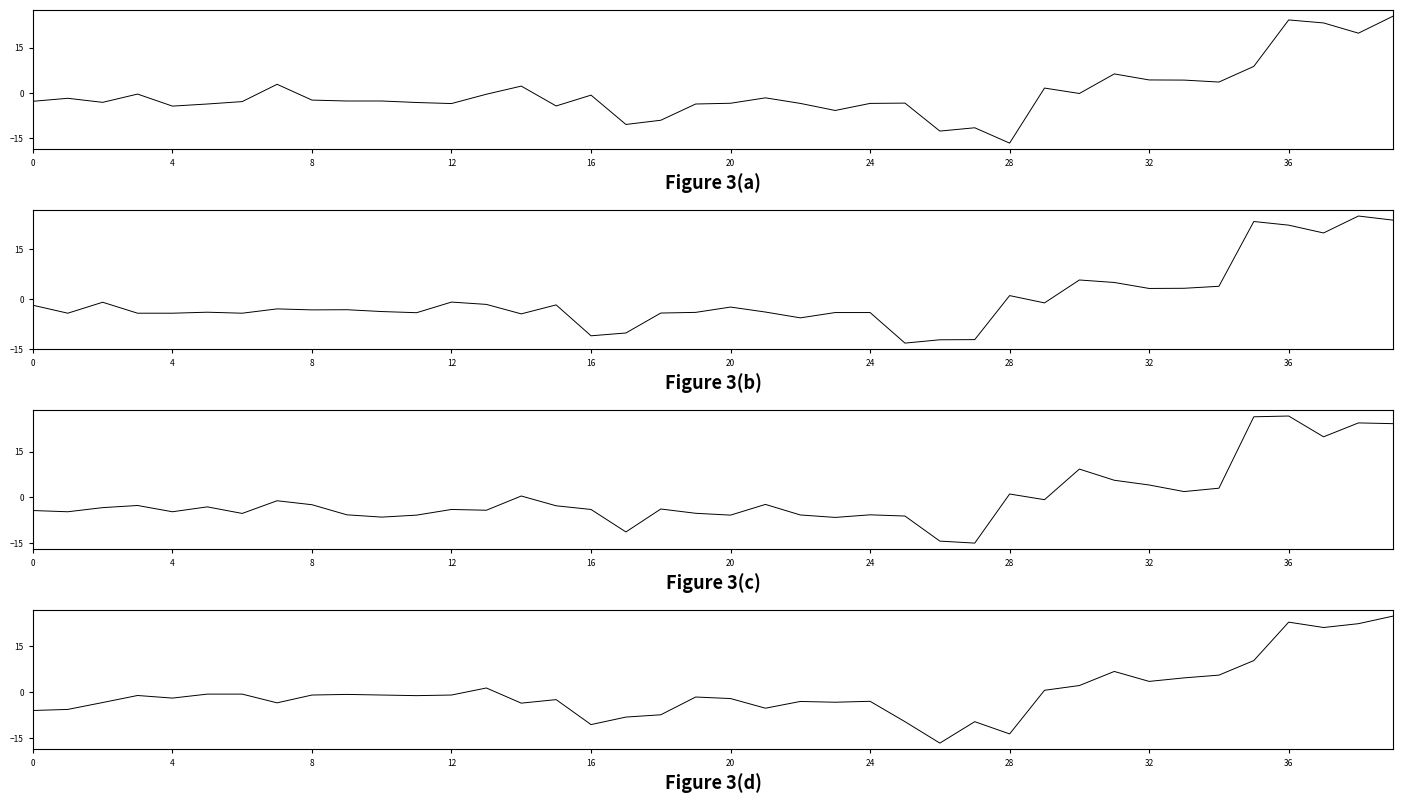

What value does the Low series have at 14?

-3.6